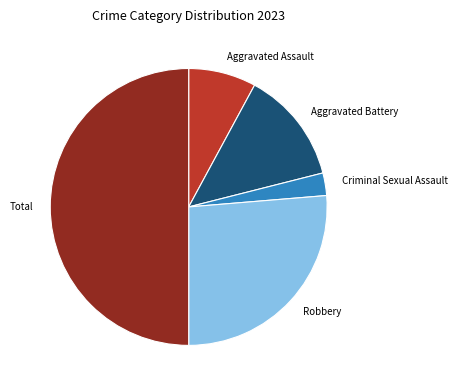

Rank the categories by value from lowest to highest.

Criminal Sexual Assault, Aggravated Assault, Aggravated Battery, Robbery, Total